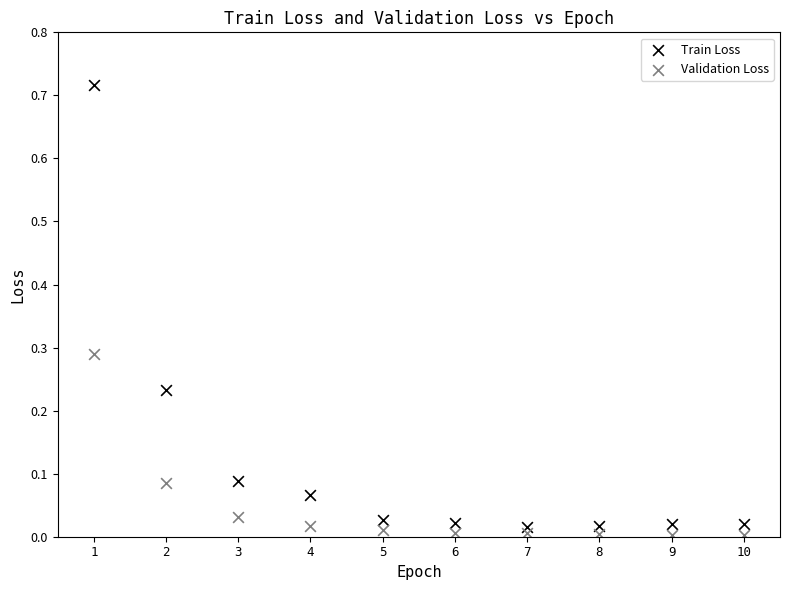

Which series contains the highest Y value?

Train Loss